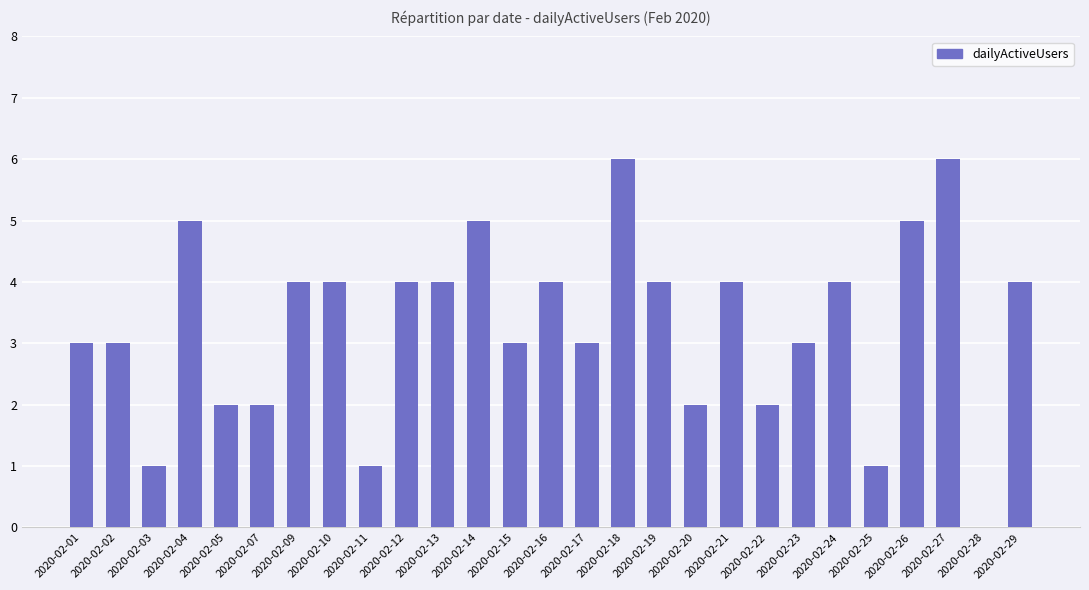

How many positive values are there?

26